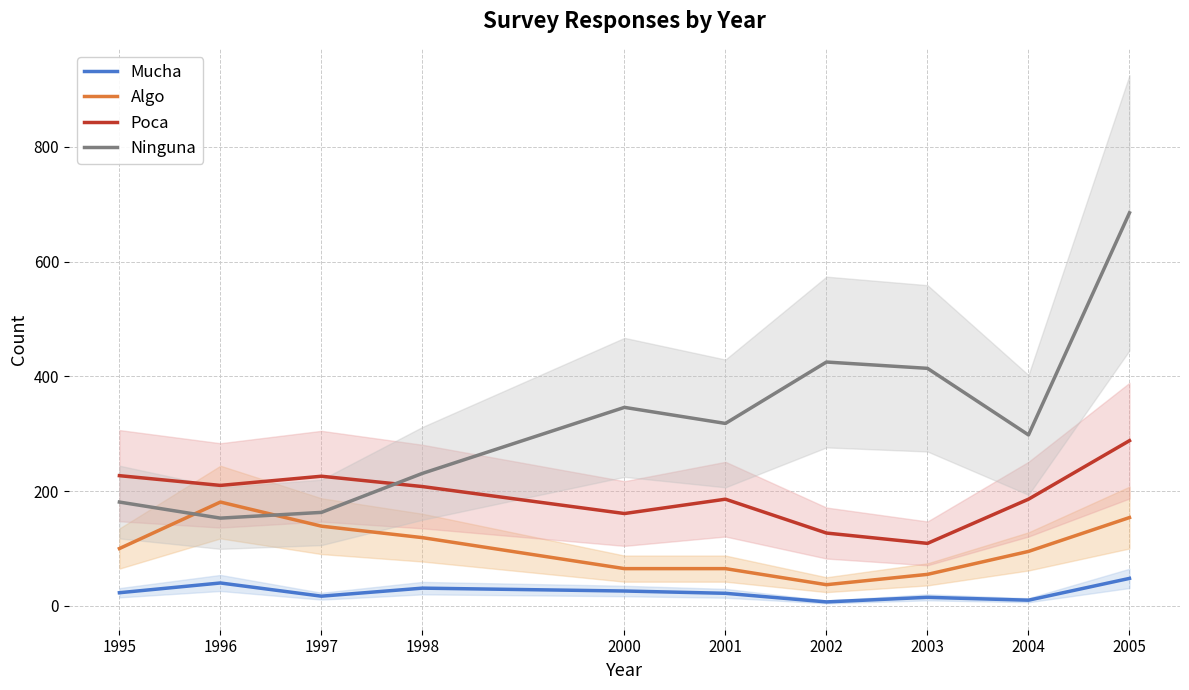

What is the average value of the Mucha series?

24